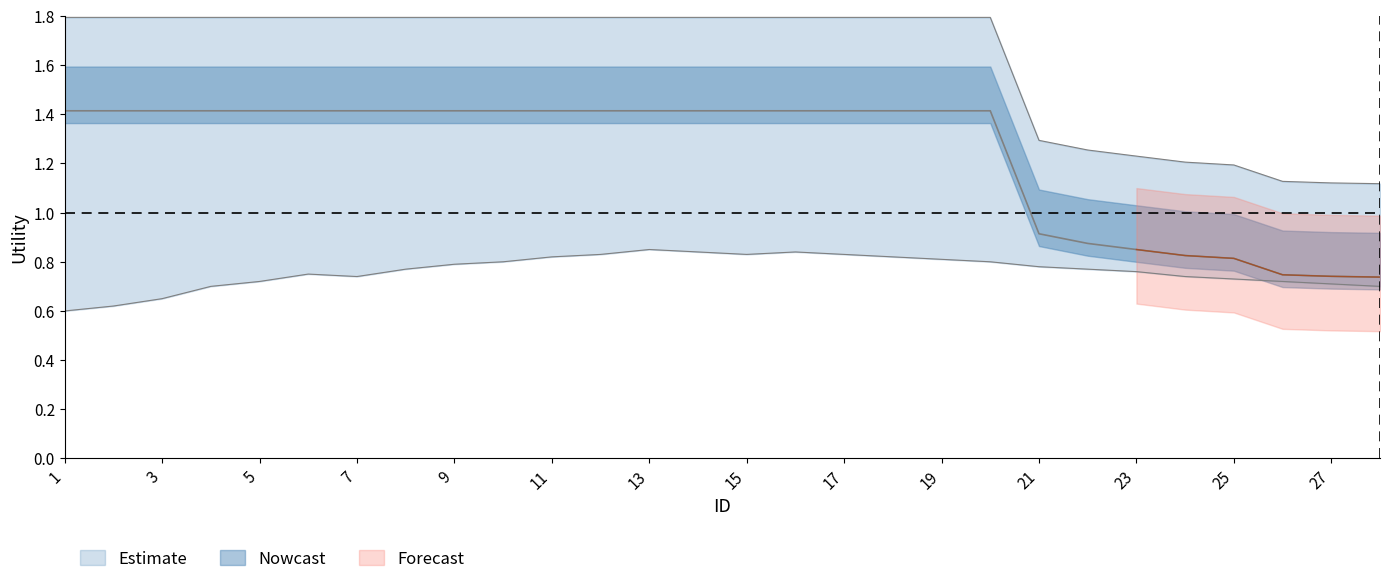

Does the chart display data point markers on the line(s)?

No